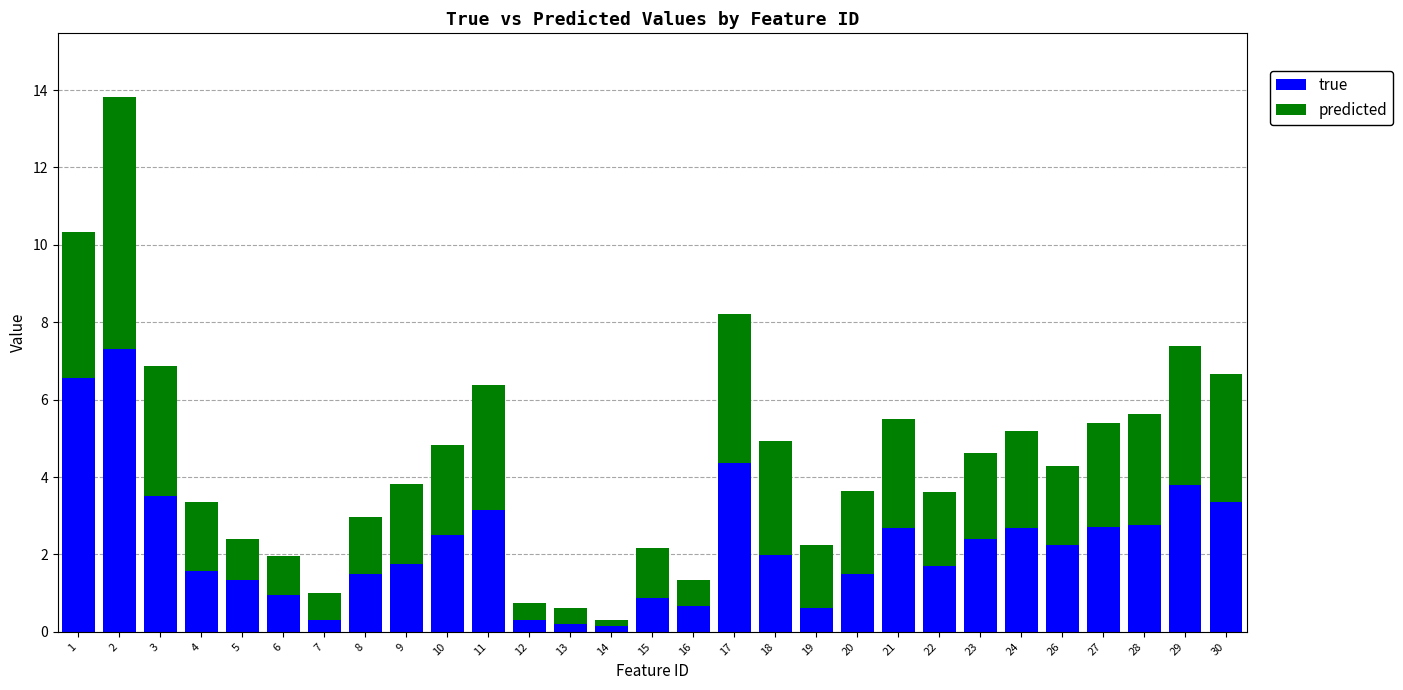

Is it true that true equals 2.0 at 18?

True